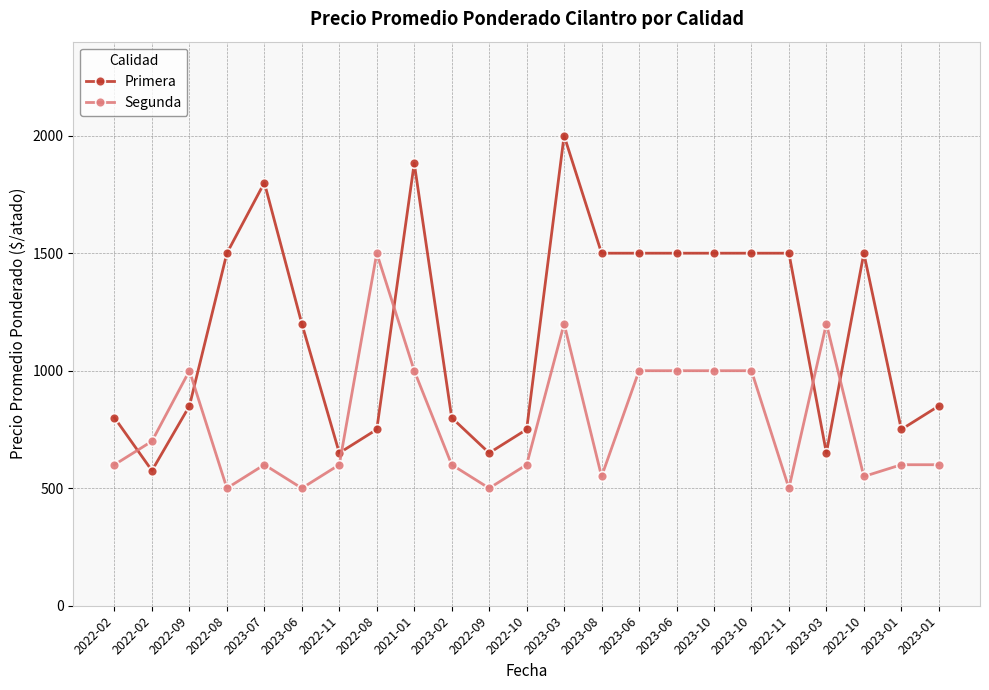

Read the Primera value at 2023-10, to the nearest 50.

1500